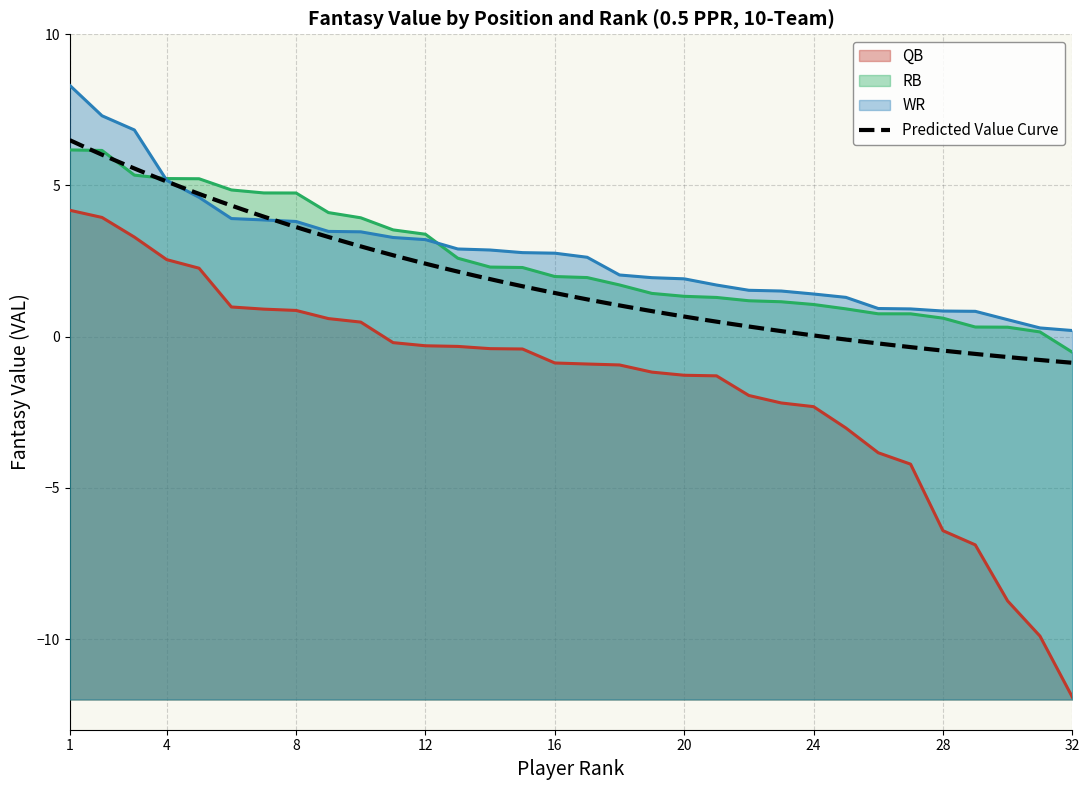

List the labels in order of RB value, largest first.

1, 2, 3, 4, 5, 6, 7, 8, 9, 10, 11, 12, 13, 14, 15, 16, 17, 18, 19, 20, 21, 22, 23, 24, 25, 26, 27, 28, 29, 30, 31, 32